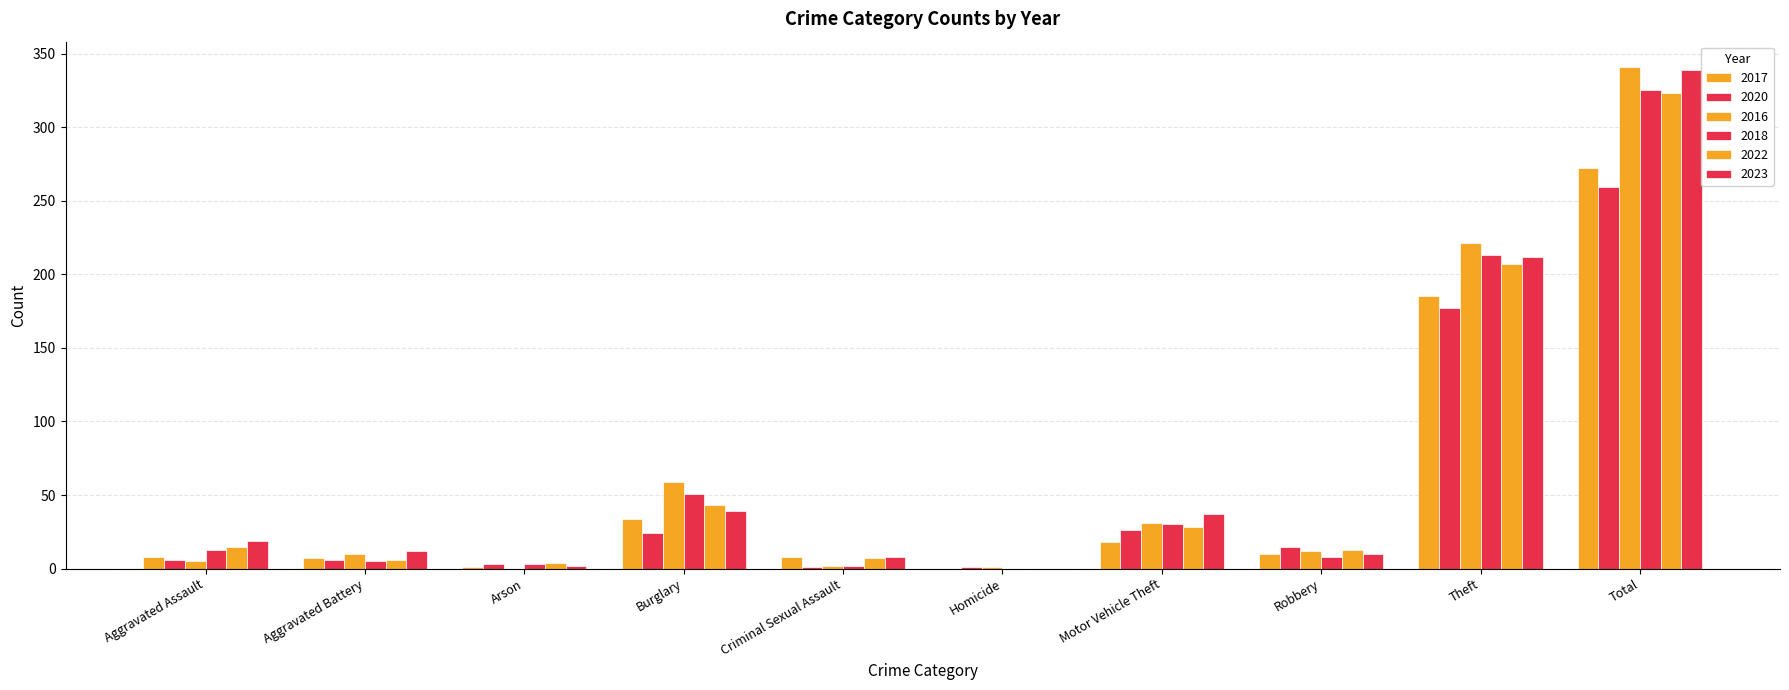

Does the chart contain stacked bars?

No